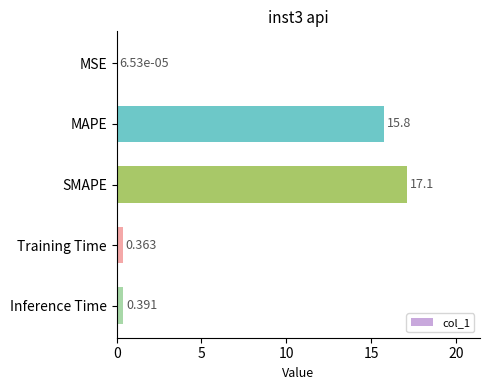

Where is the data nearest to the value 8?

Inference Time